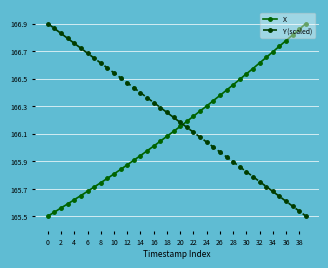

What are all the series names shown in the legend?

X, Y (scaled)